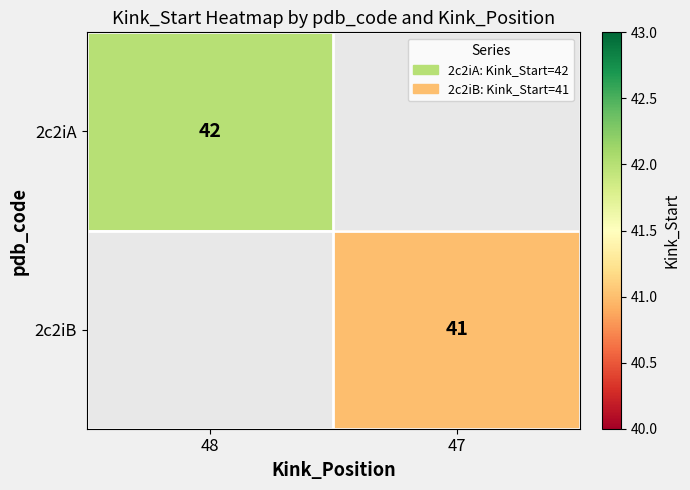

Is it true that 2c2iA equals 74.3 at 48?

False